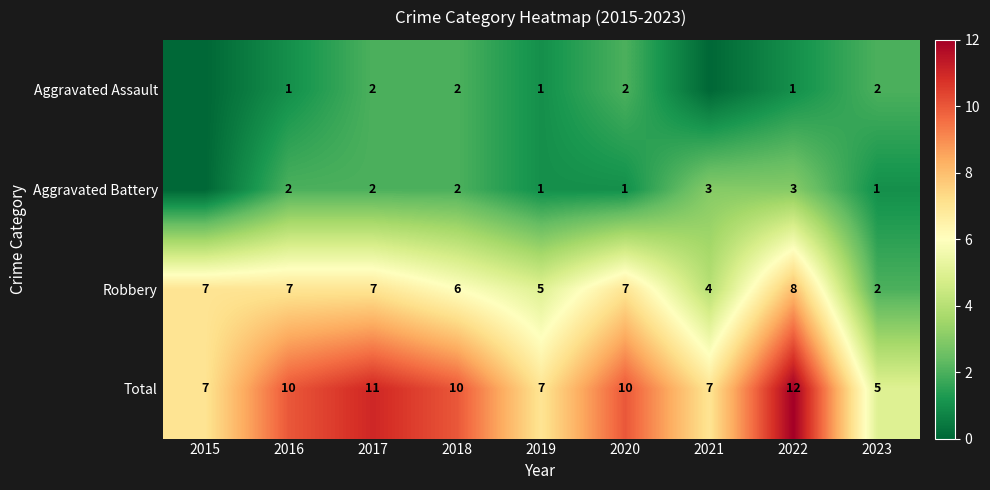

The Aggravated Assault series shows 1 at 2016. True or false?

True